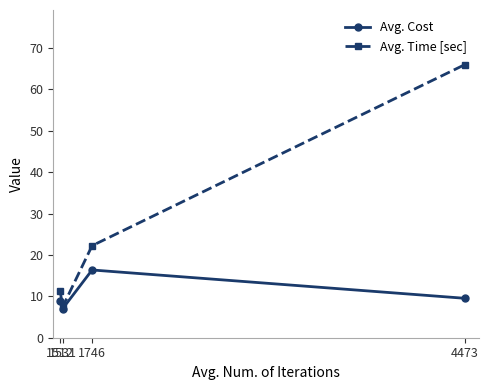

How many lines are shown in the chart?

2